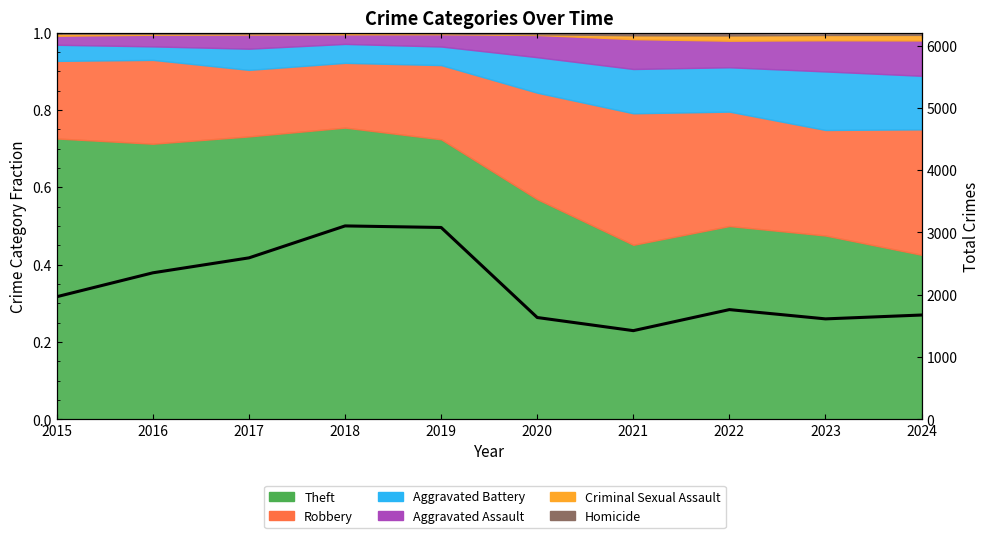

Reading left to right, extract all data points from this chart.

1968	2352	2592	3105	3080	1634	1423	1761	1612	1674